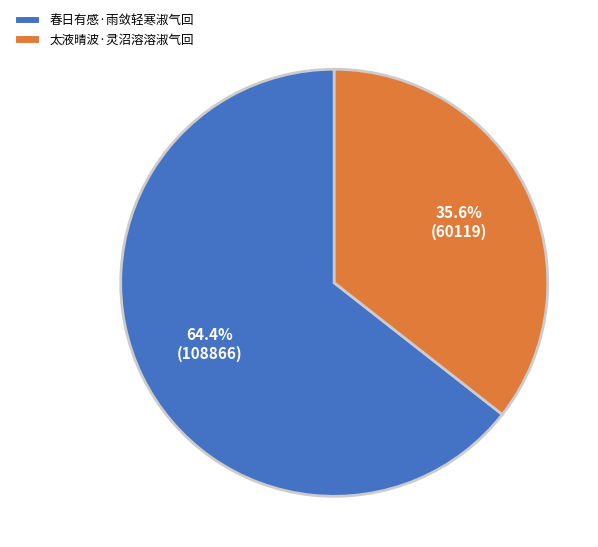

Does any single category account for the majority?

Yes